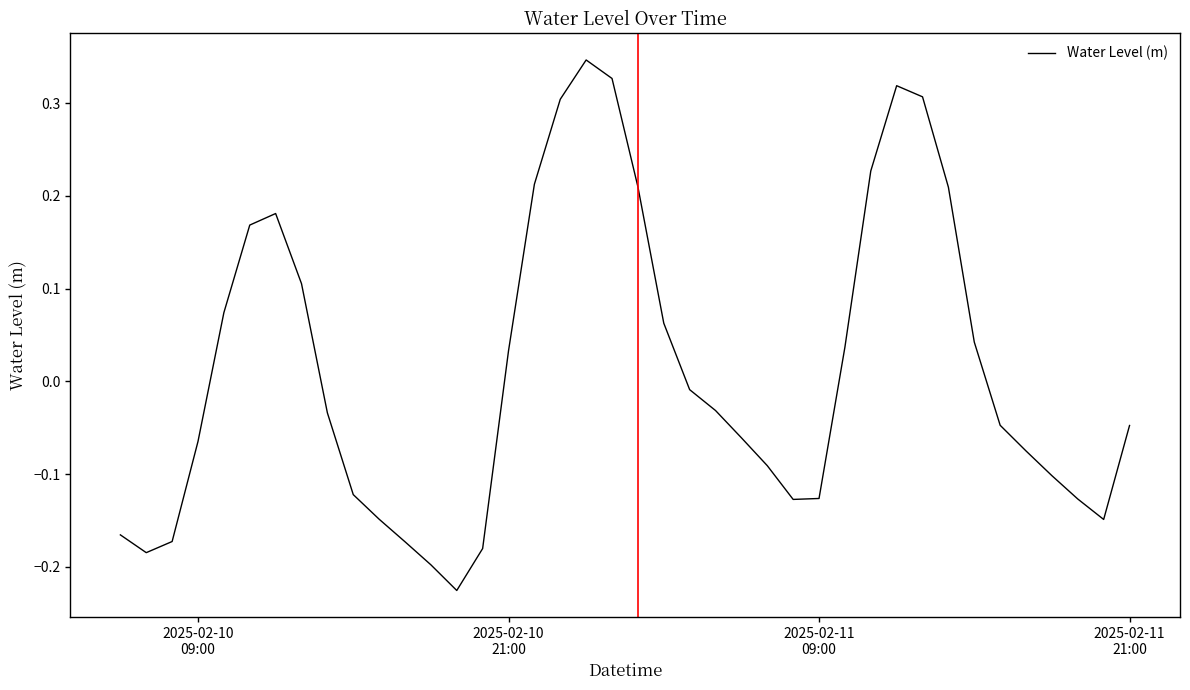

Count the number of data series in this chart.

1